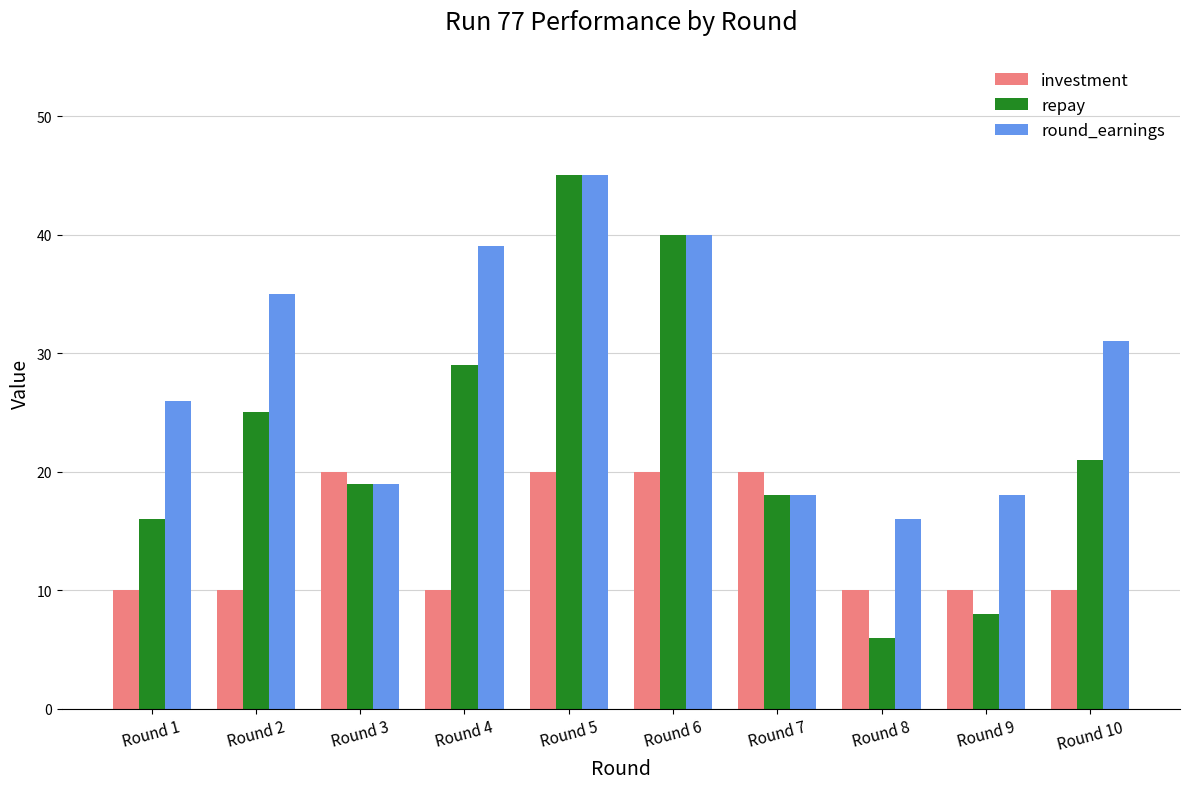

At how many categories does at least one series exceed 11?

10